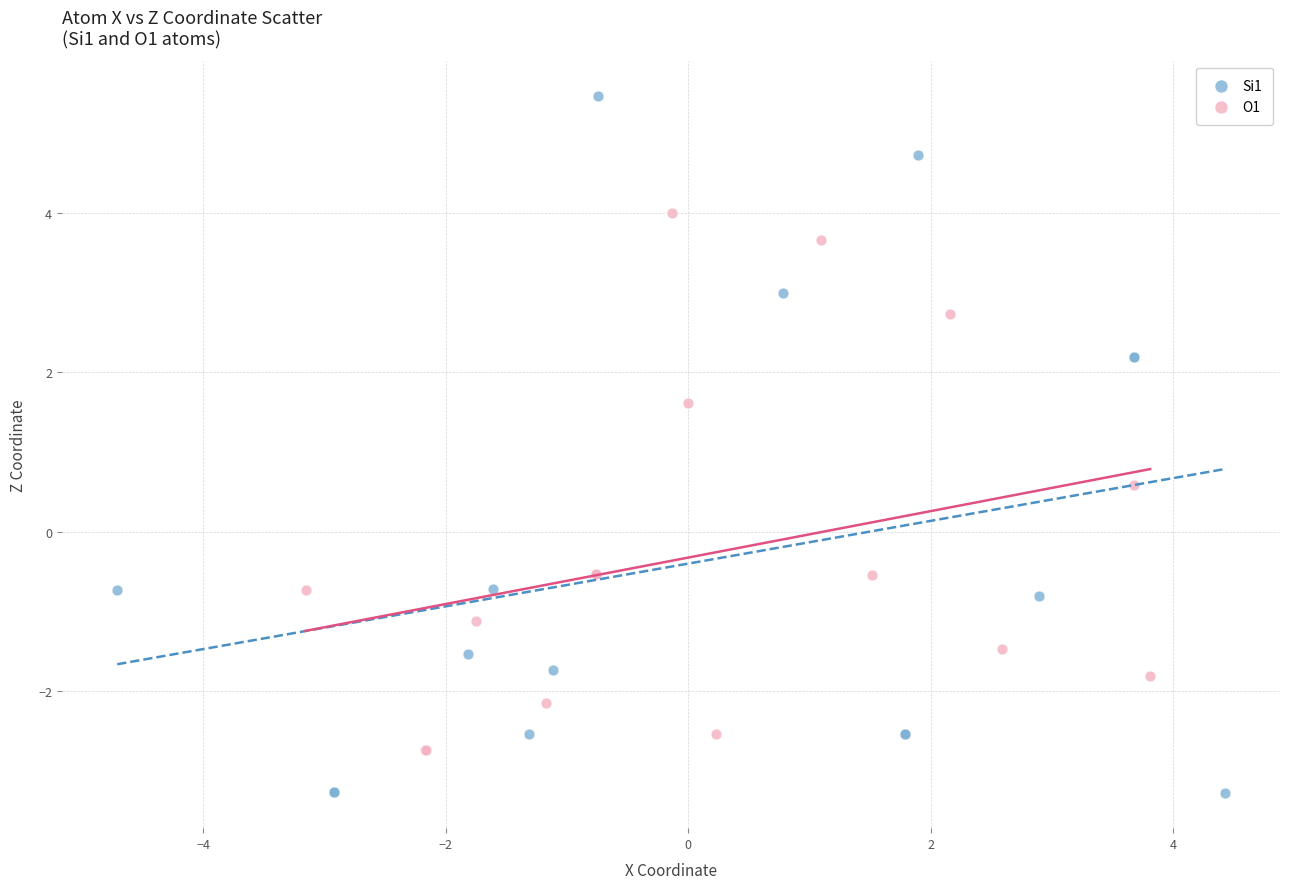

Which series reaches the minimum Y coordinate?

Si1